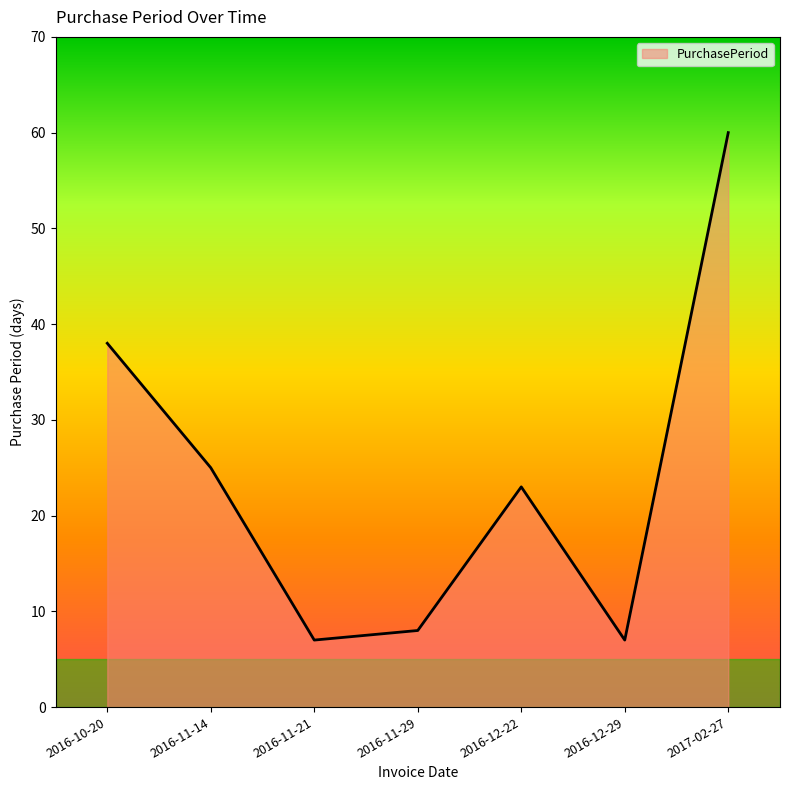

How many lines are shown in the chart?

1